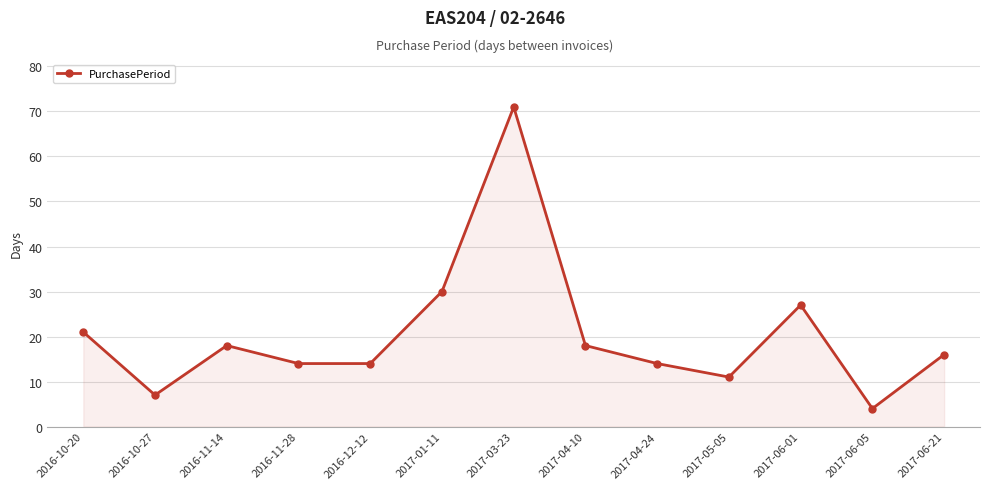

Count the number of categories in the chart.

13